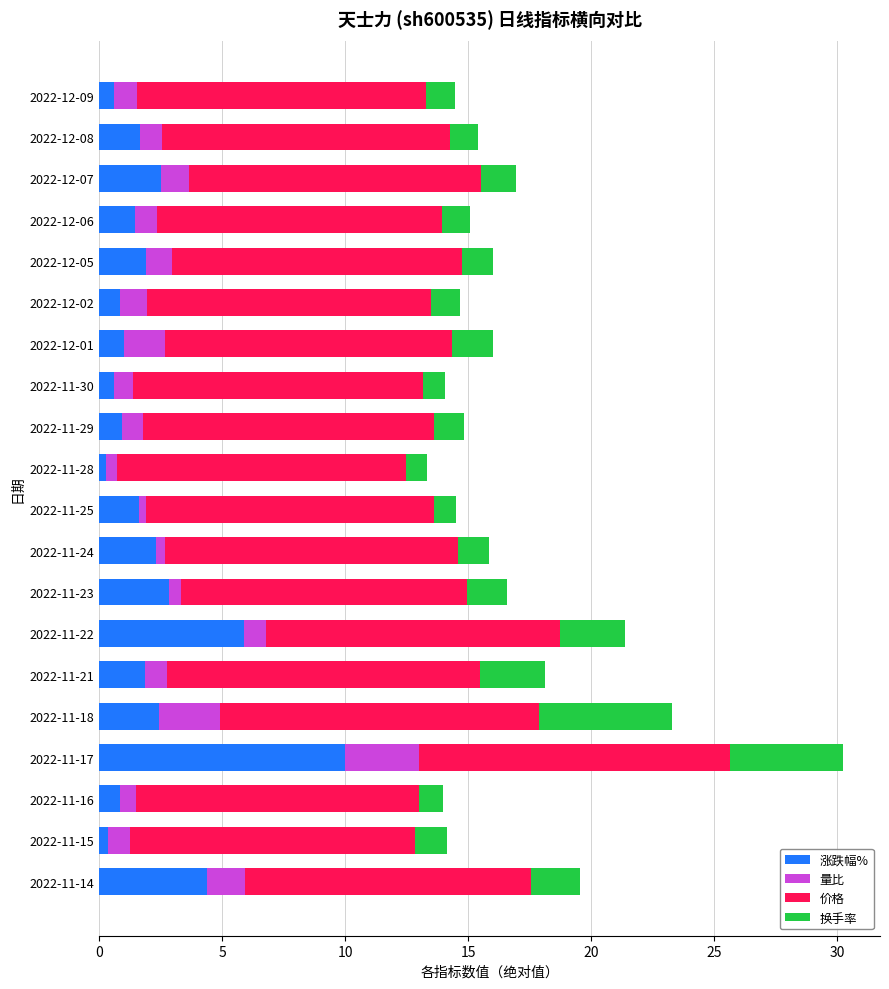

At which category is the sum across all series the highest?

2022-11-17